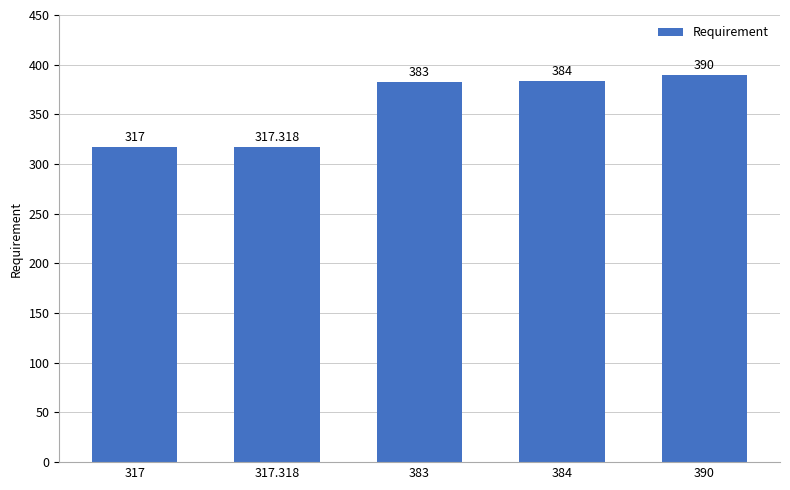

What is the minimum value shown in the chart?

317.0